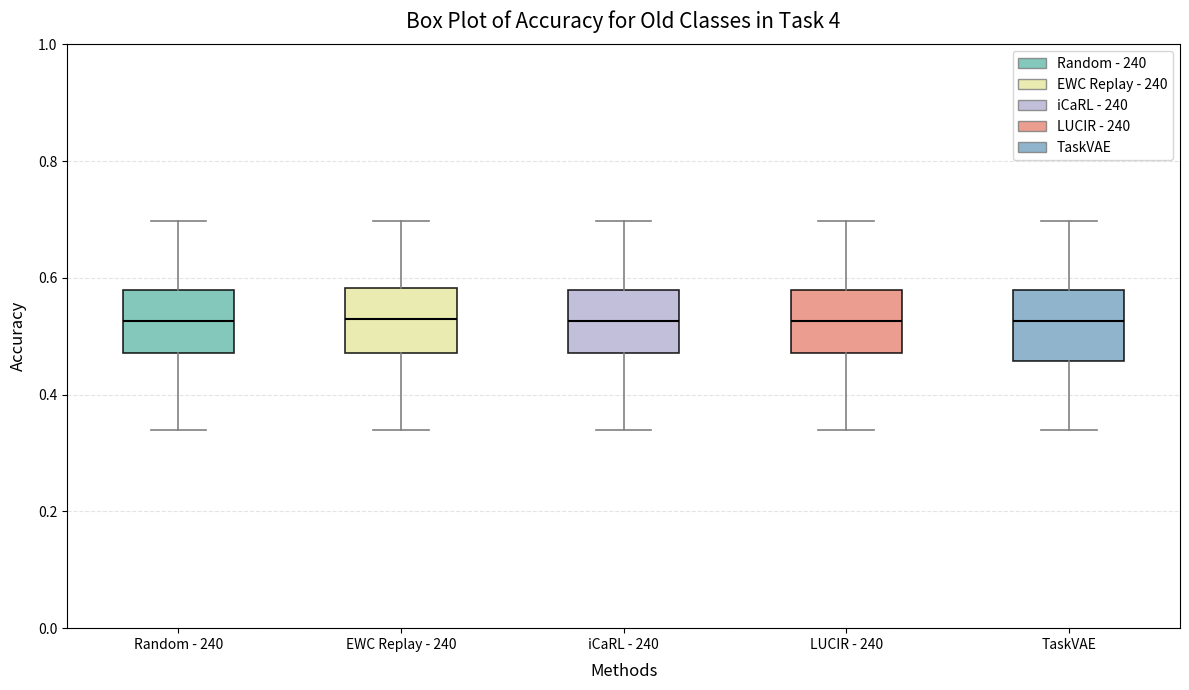

Reading left to right, transcribe this box plot: for each box, give where its median line is, the range the box spans, and where its two whiskers end, as read against the y-axis. The values are not printed on the chart, so give them approximately, as read against the axis.

Random - 240: median 0.52, box 0.48 to 0.58, whiskers 0.34 to 0.70
EWC Replay - 240: median 0.52, box 0.48 to 0.58, whiskers 0.34 to 0.70
iCaRL - 240: median 0.52, box 0.48 to 0.58, whiskers 0.34 to 0.70
LUCIR - 240: median 0.52, box 0.48 to 0.58, whiskers 0.34 to 0.70
TaskVAE: median 0.52, box 0.46 to 0.58, whiskers 0.34 to 0.70